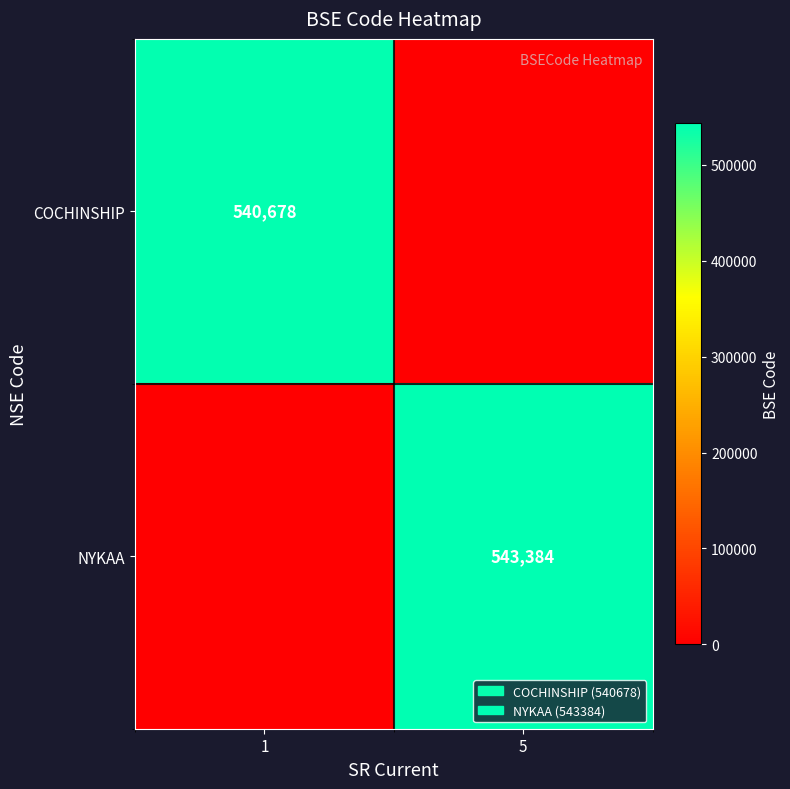

What is the spread (max minus min) of values at 5?

543384